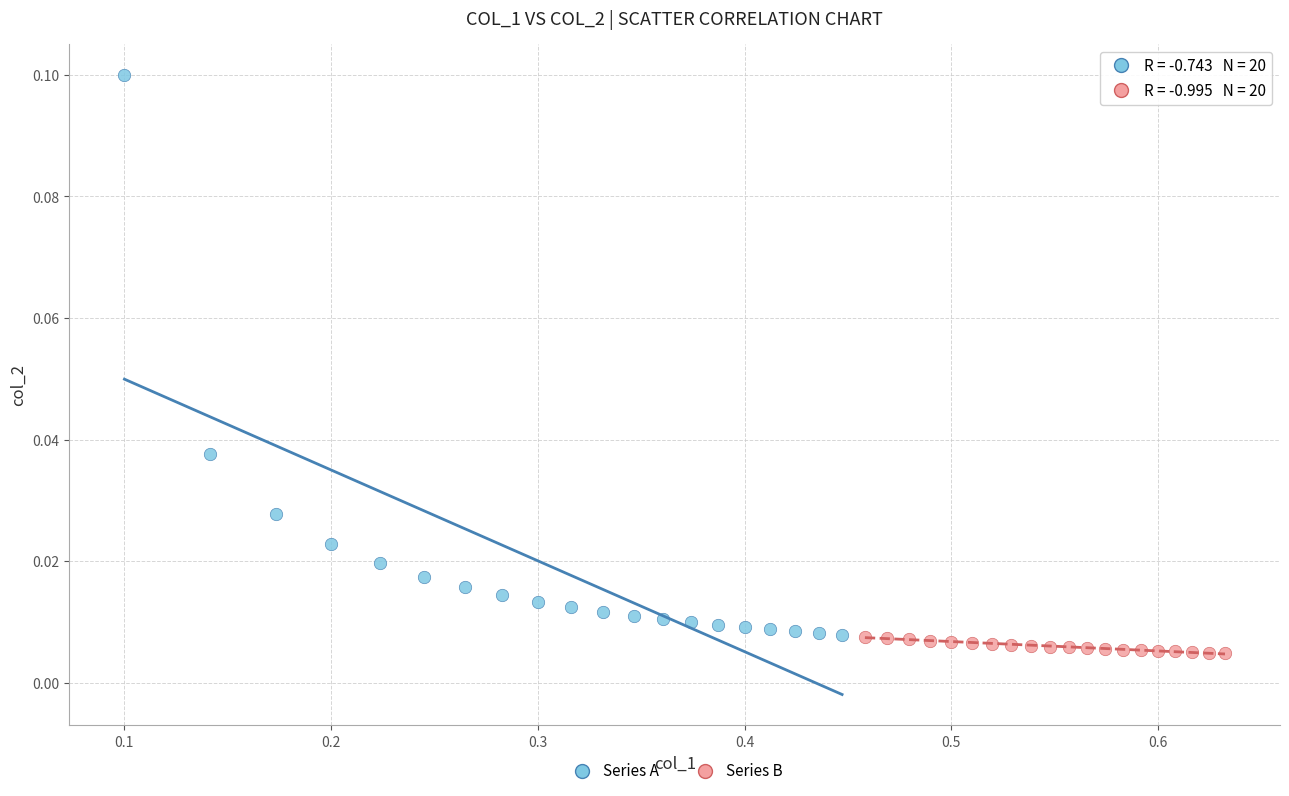

Which series has the largest Y range (max minus min)?

Series A